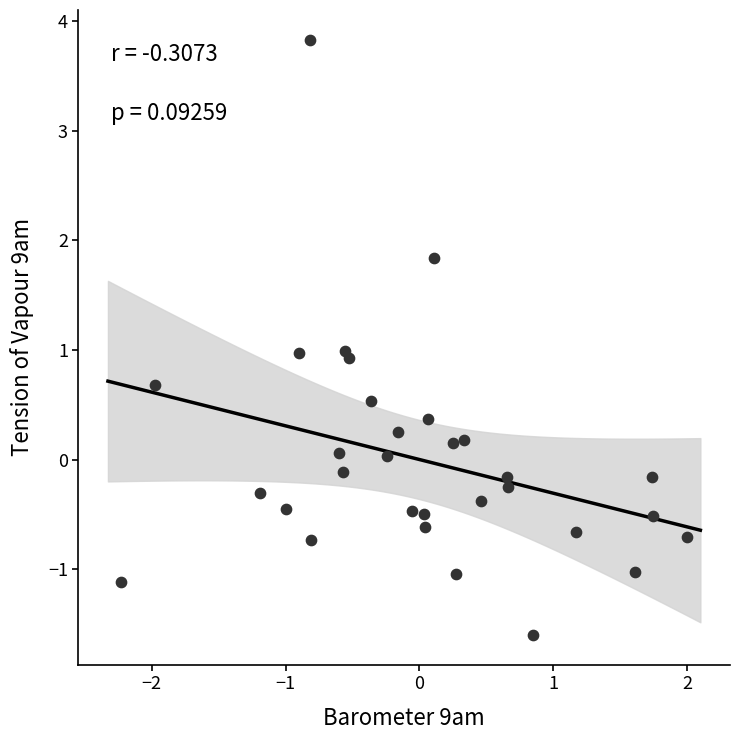

What is the range of Y values (max minus min)?

5.4